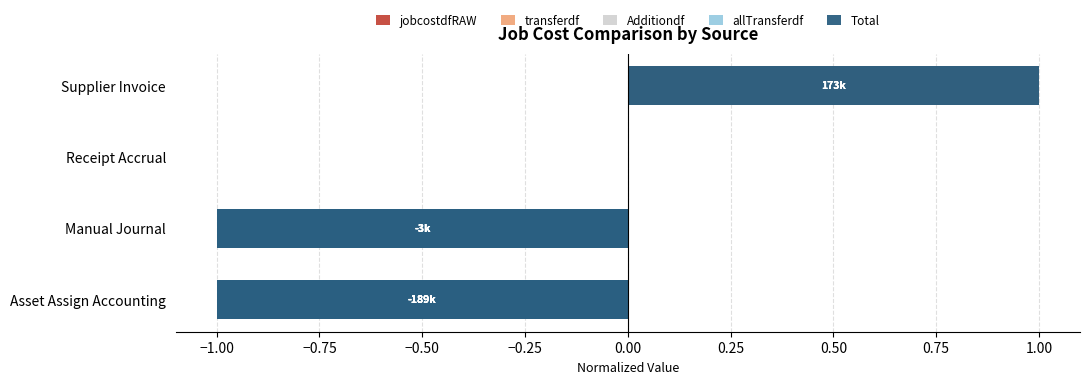

Which has a higher value, Receipt Accrual or Manual Journal?

Receipt Accrual